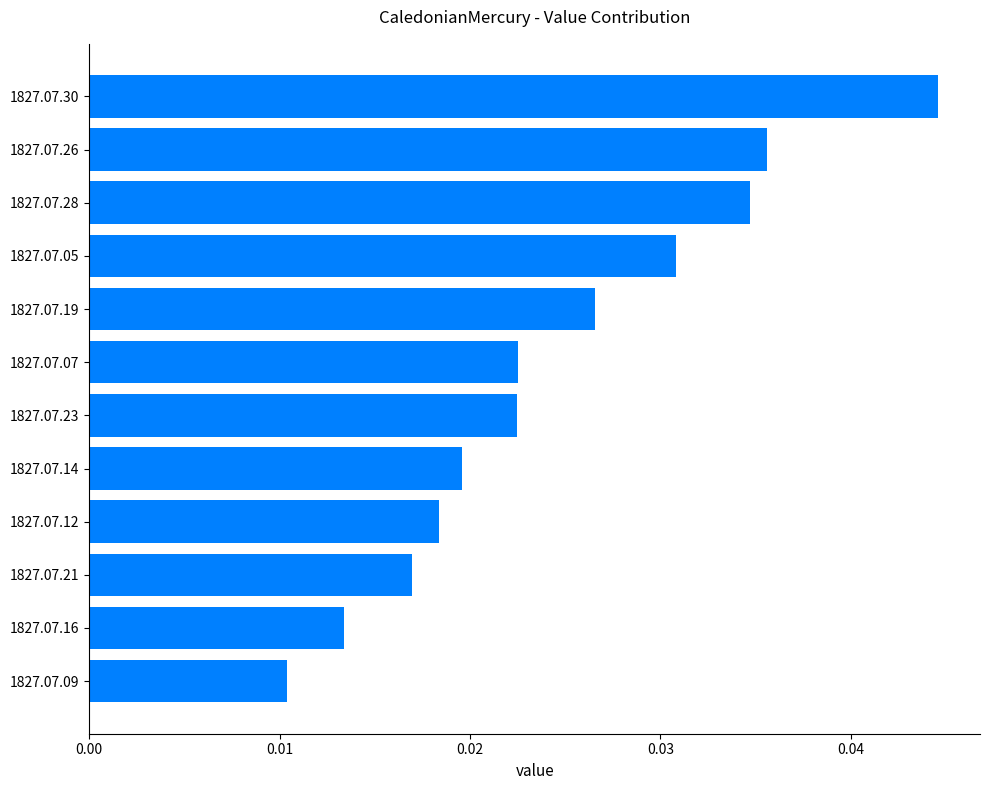

At which label is the value closest to 0?

1827.07.09